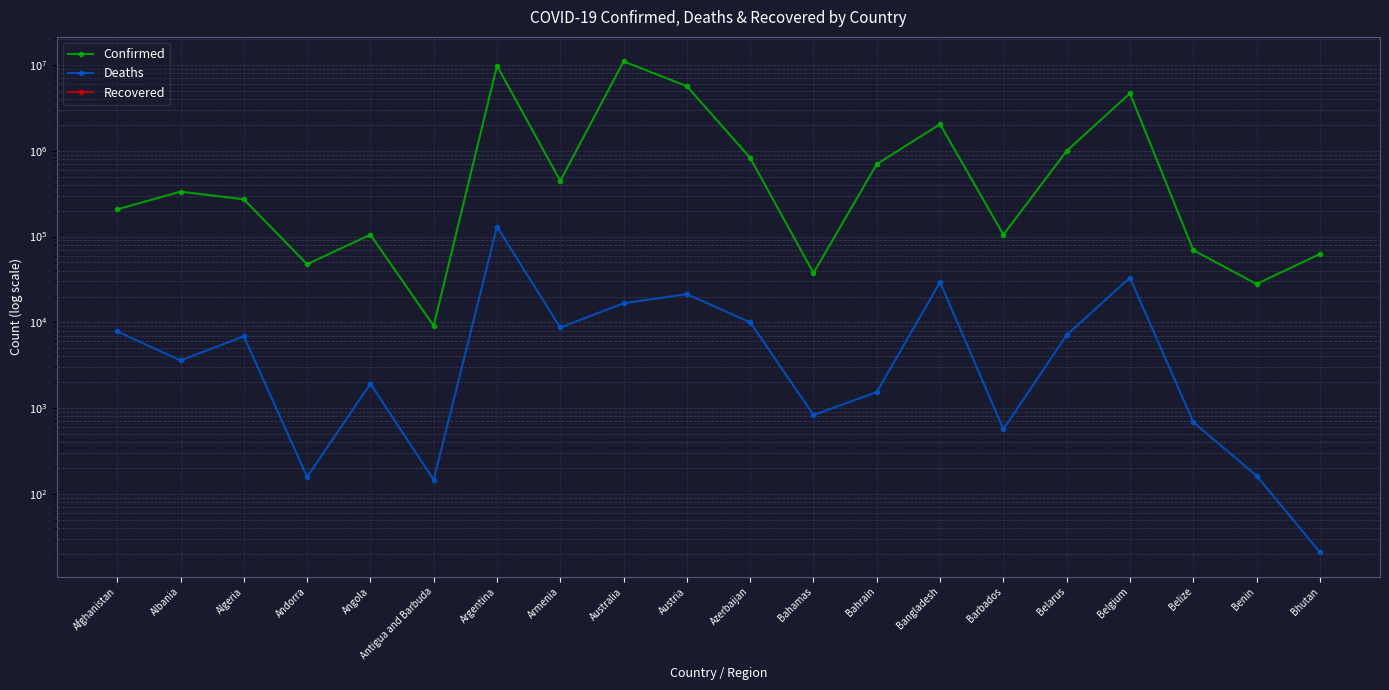

Rank the series at Armenia from highest to lowest value.

Confirmed, Deaths, Recovered